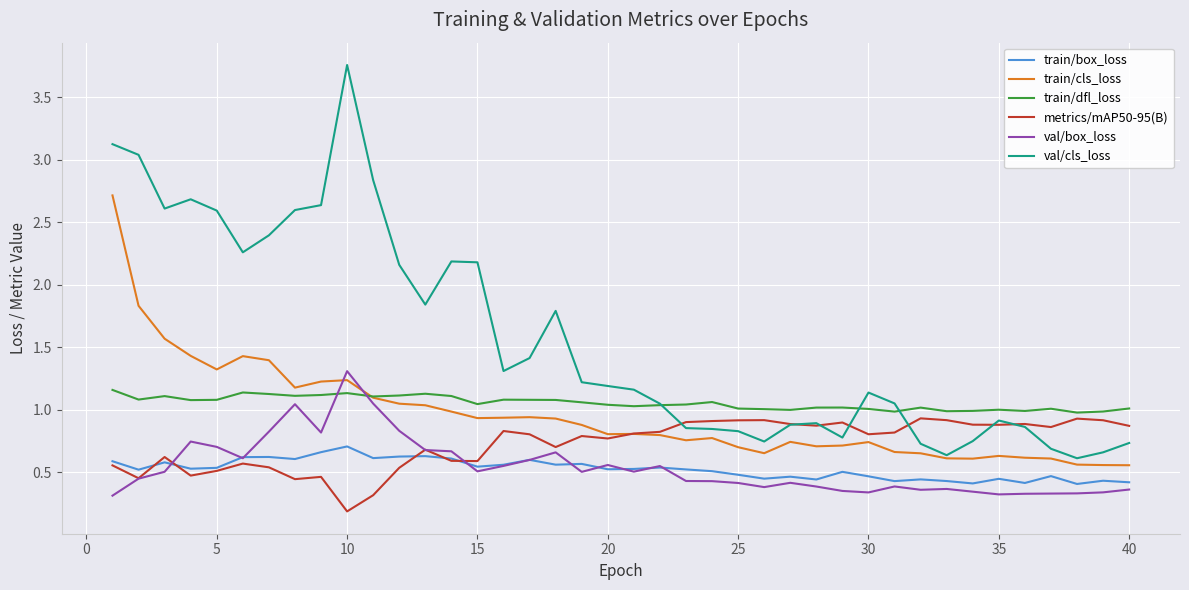

True or false: val/box_loss and val/cls_loss intersect in this chart.

False